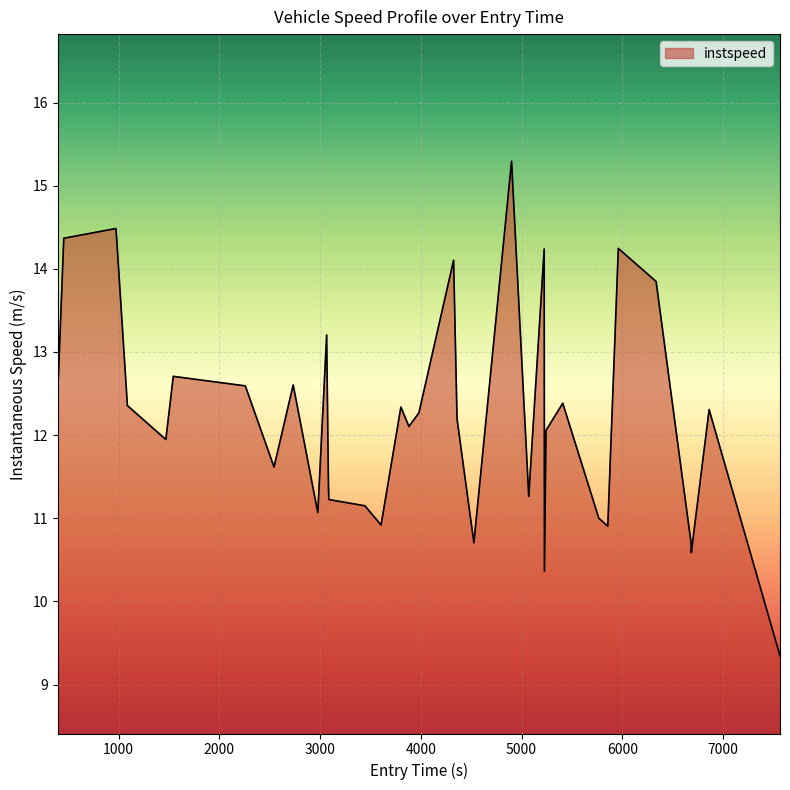

What is the difference between the maximum and minimum values?

5.9